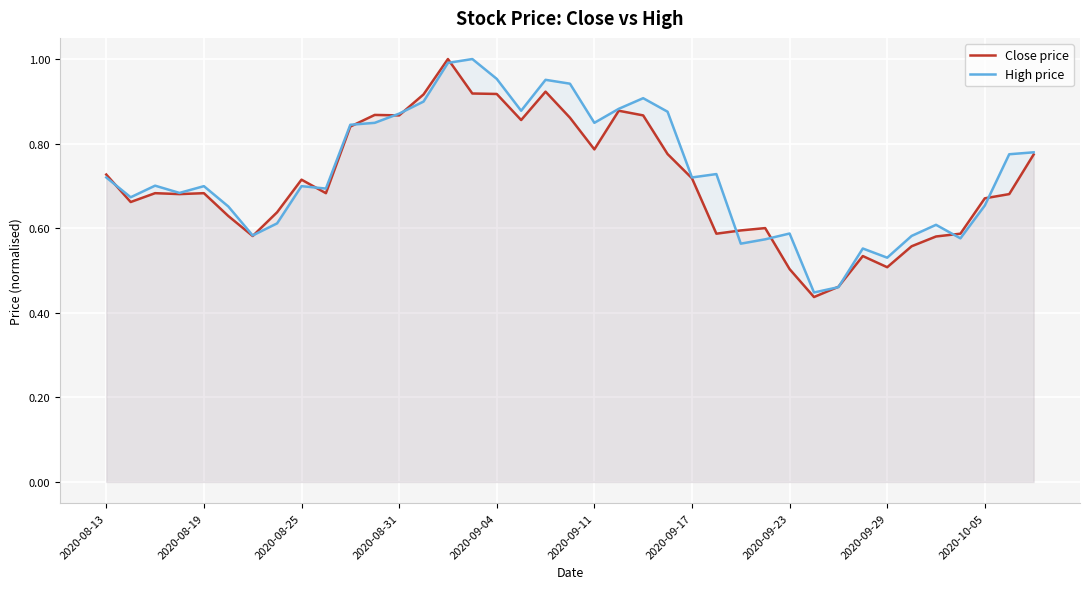

What is the greatest value displayed?

1.0